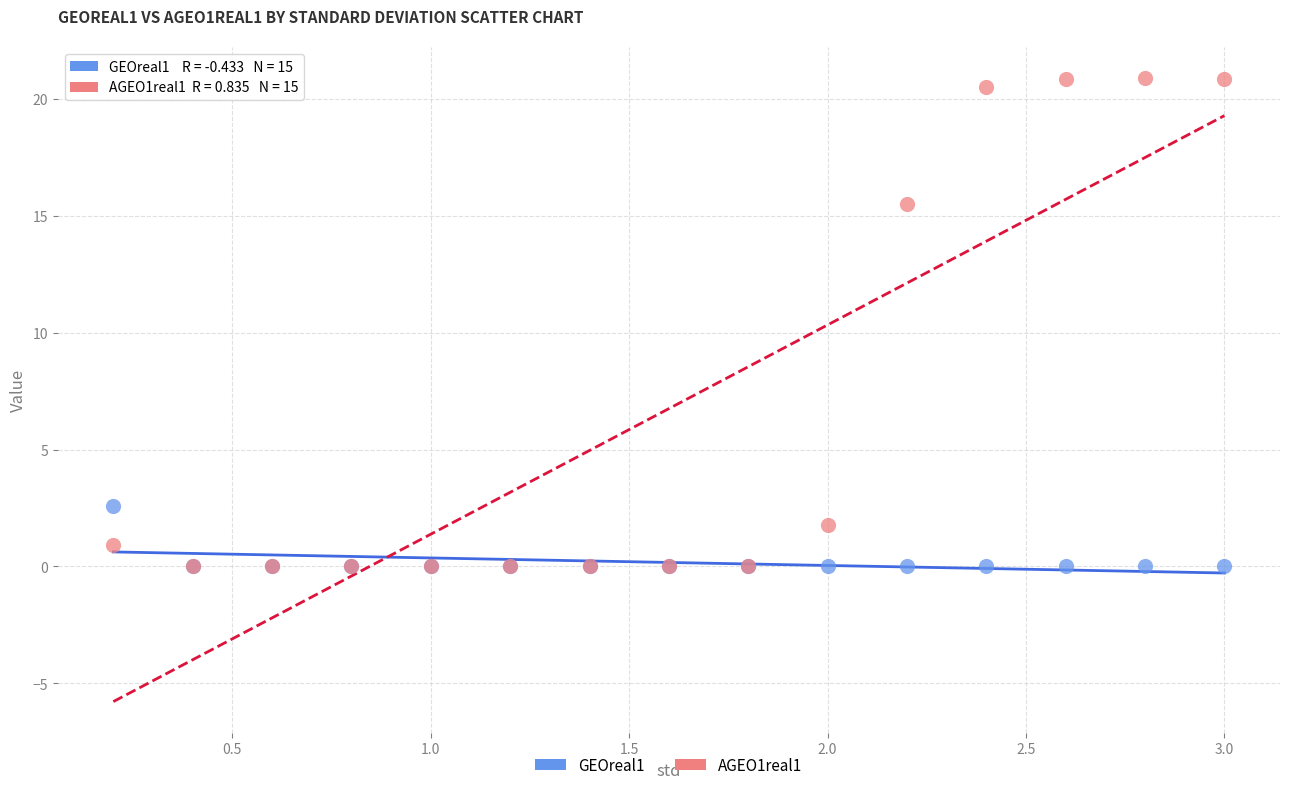

Across all series, what Y value is closest to 10?

15.5